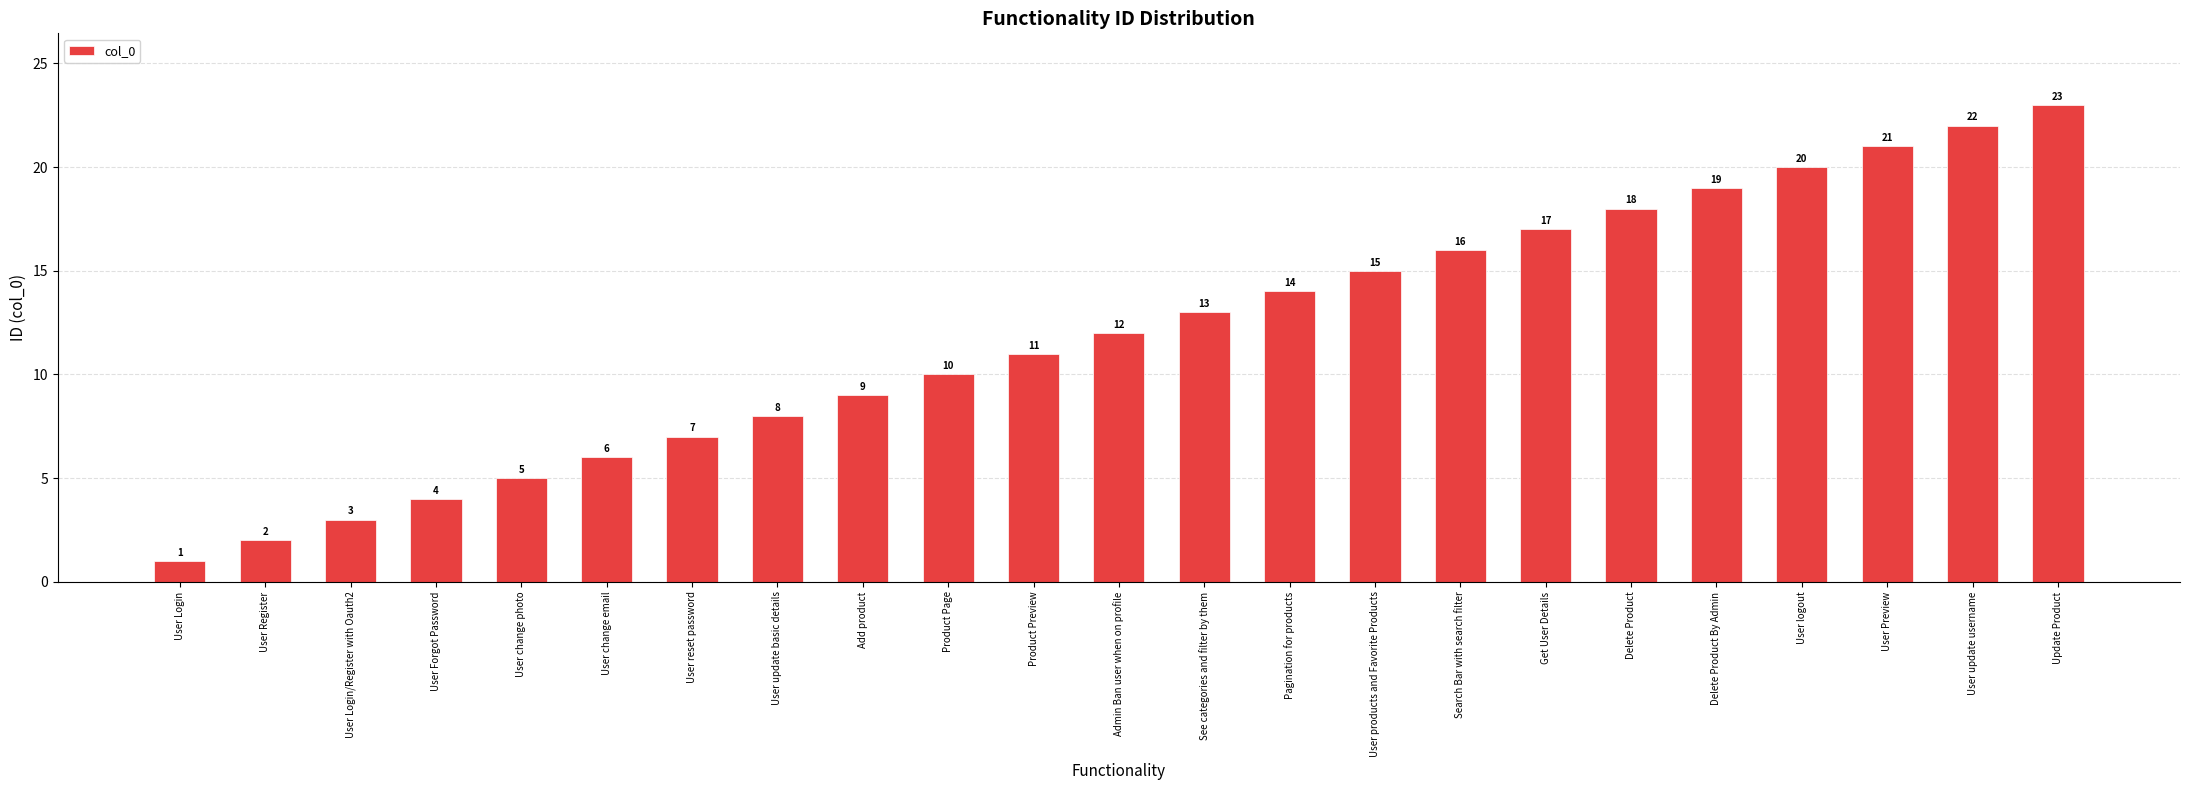

The chart shows a value of 8 at User update basic details. True or false?

True